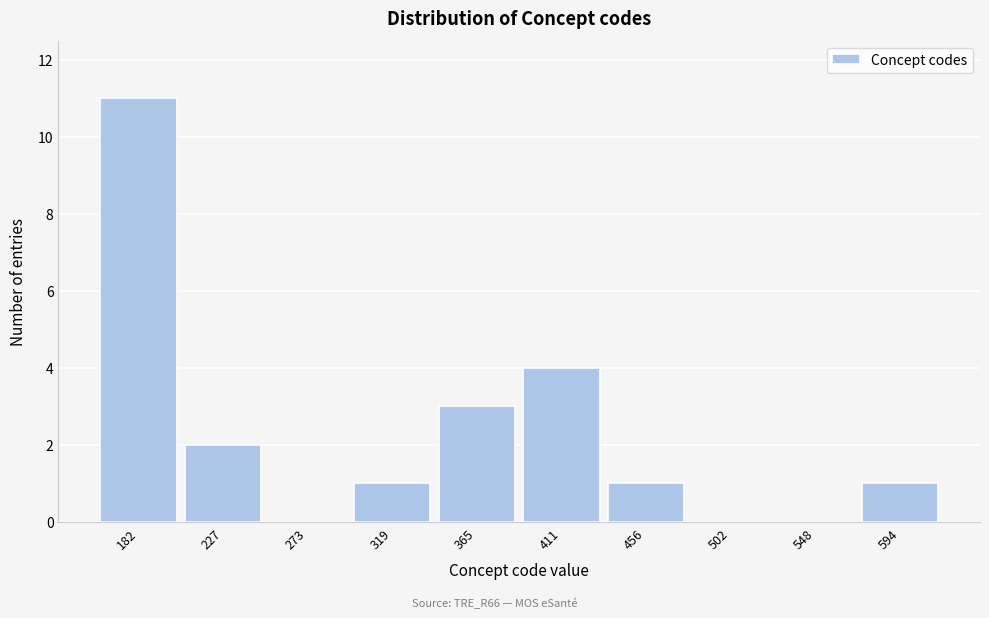

Reading right to left, list all the values displayed in this chart.

594=1	548=0	502=0	456=1	411=4	365=3	319=1	273=0	227=2	182=11